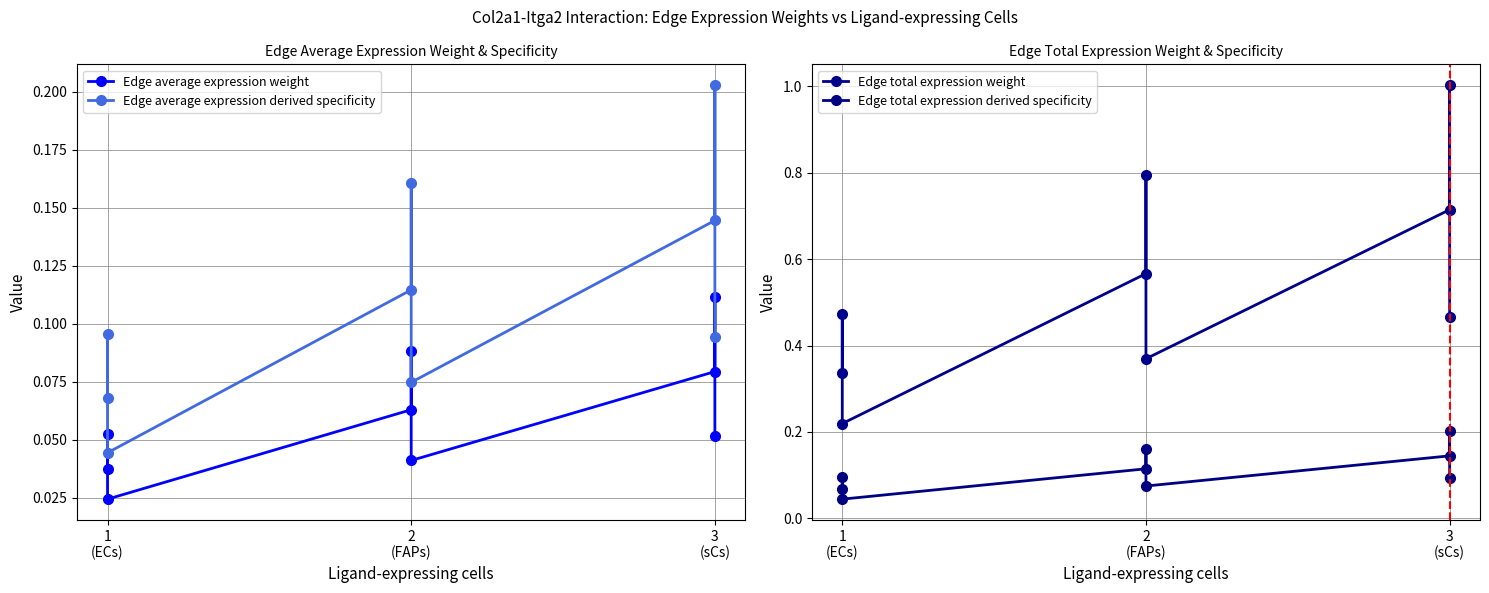

What position from the right is 1
(ECs)?

9